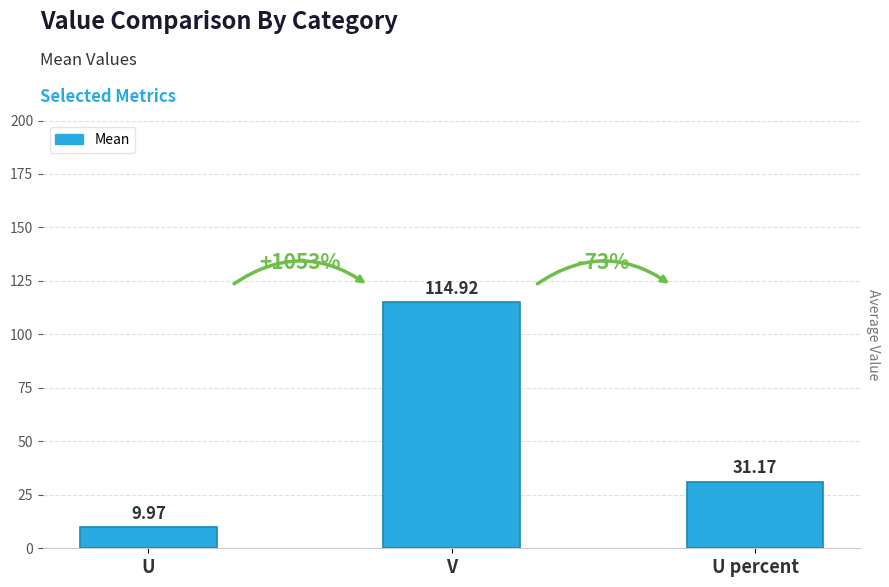

What is the minimum value shown in the chart?

10.0